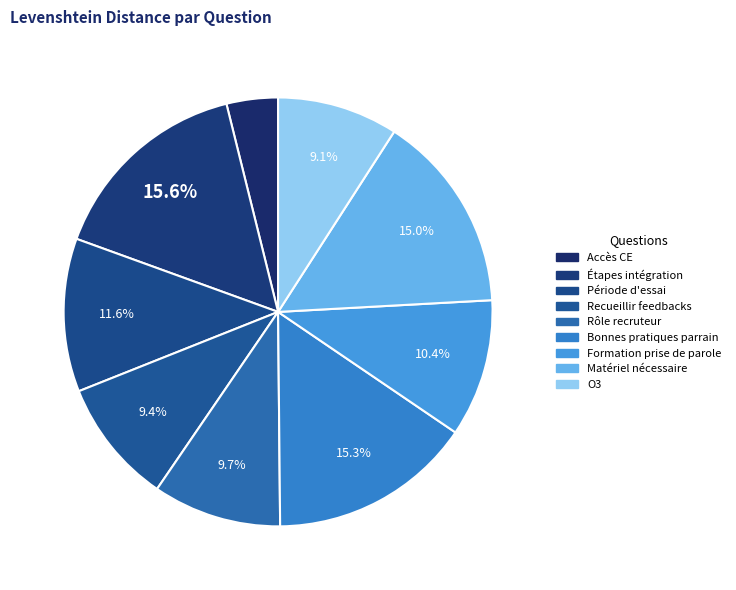

How many slices are in this pie chart?

9